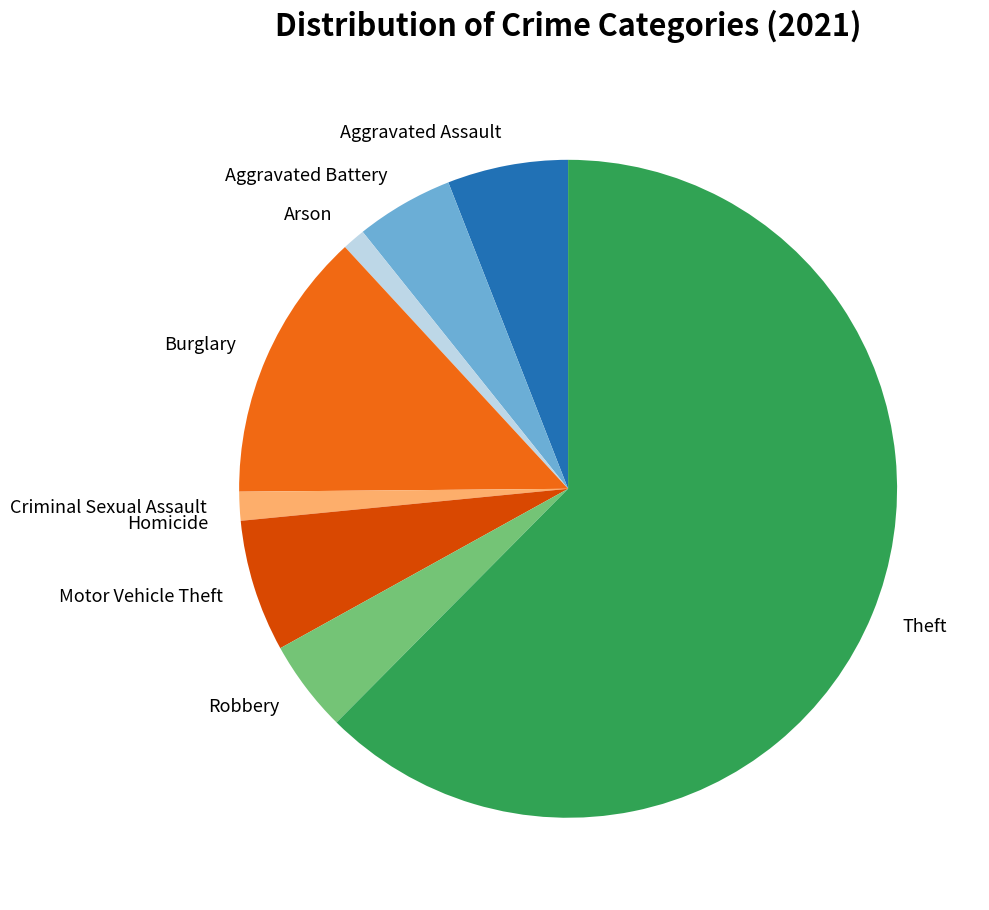

Which slice is the largest?

Theft